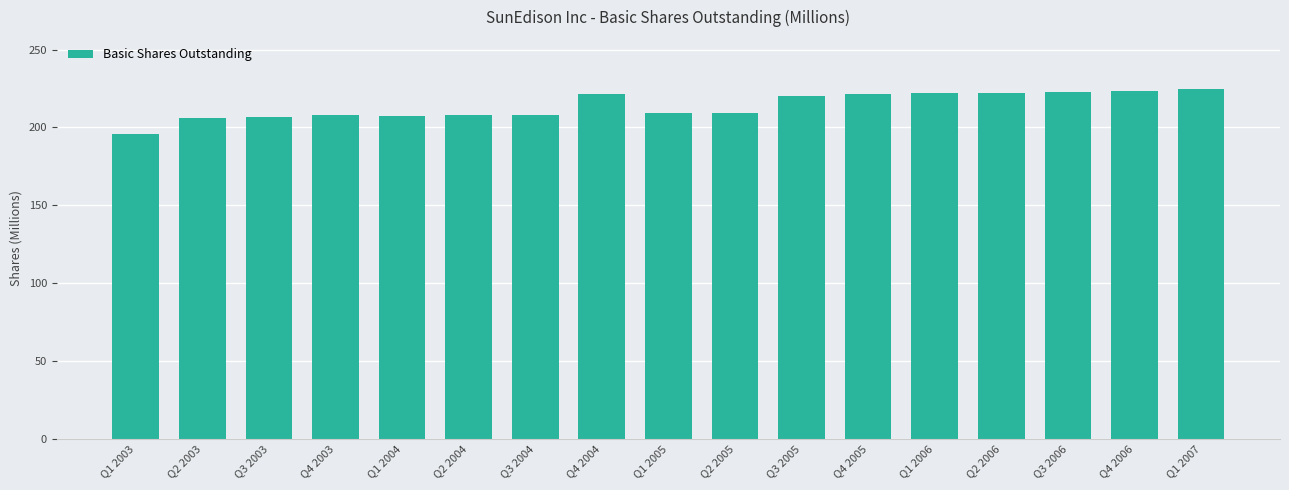

What is the difference between the second highest and second lowest values?

17.0